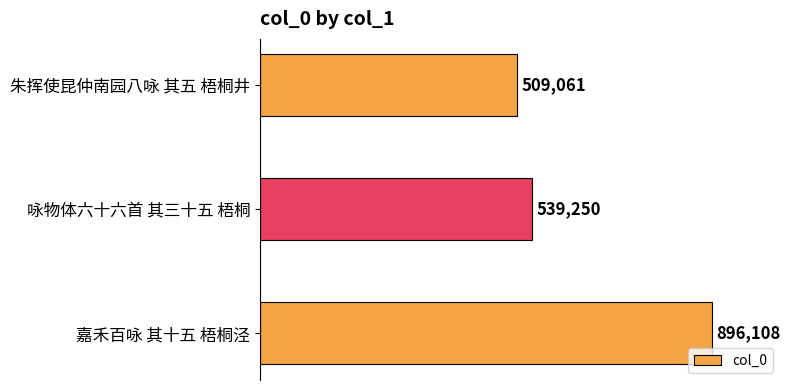

Rank the categories by value from lowest to highest.

朱挥使昆仲南园八咏 其五 梧桐井, 咏物体六十六首 其三十五 梧桐, 嘉禾百咏 其十五 梧桐泾